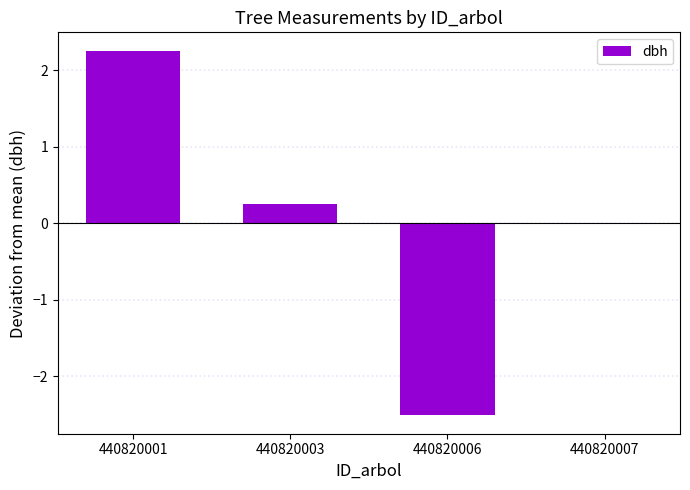

How many data points does each series have?

4